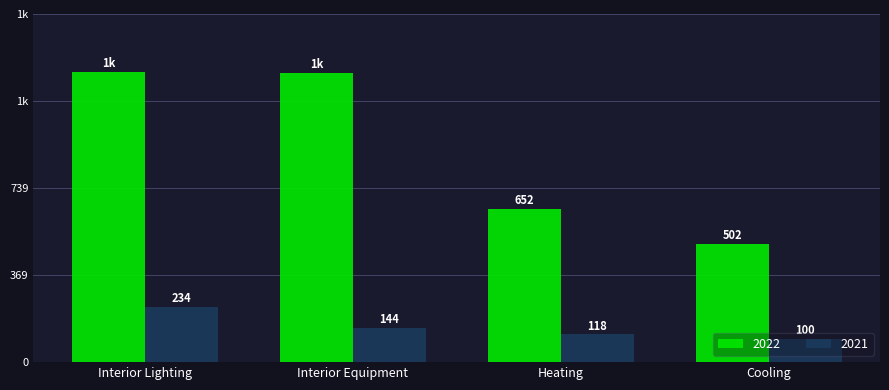

What are all the series names shown in the legend?

2022, 2021